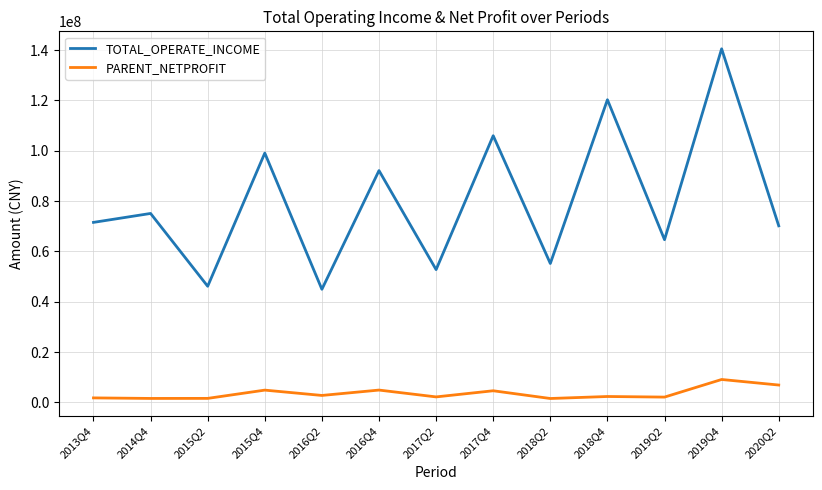

True or false: PARENT_NETPROFIT and TOTAL_OPERATE_INCOME intersect in this chart.

False